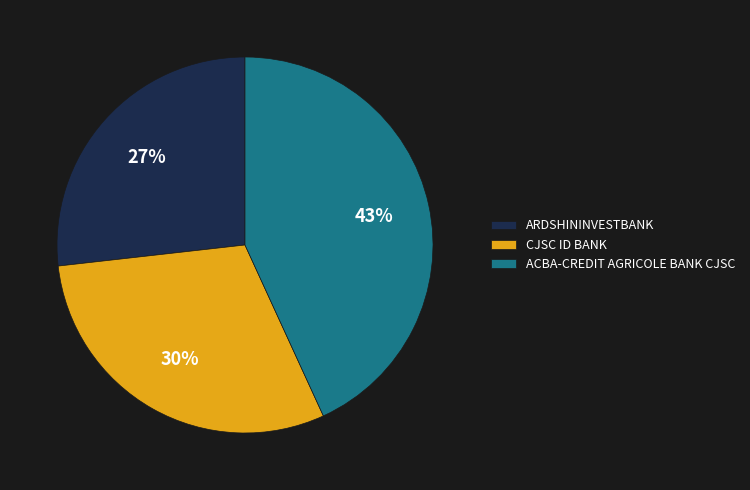

How many slices are in this pie chart?

3